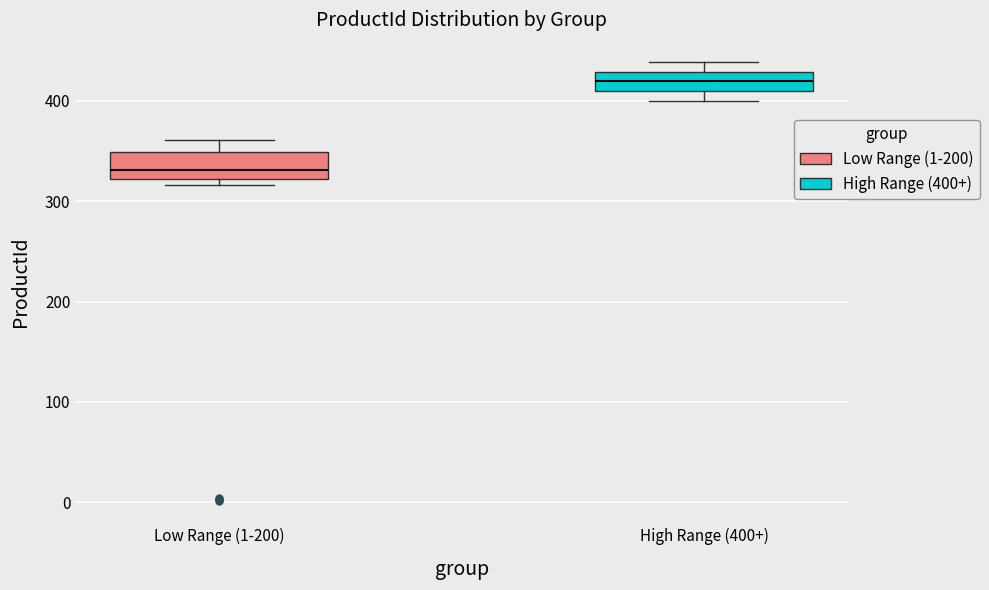

Which box's median line is the highest?

High Range (400+)